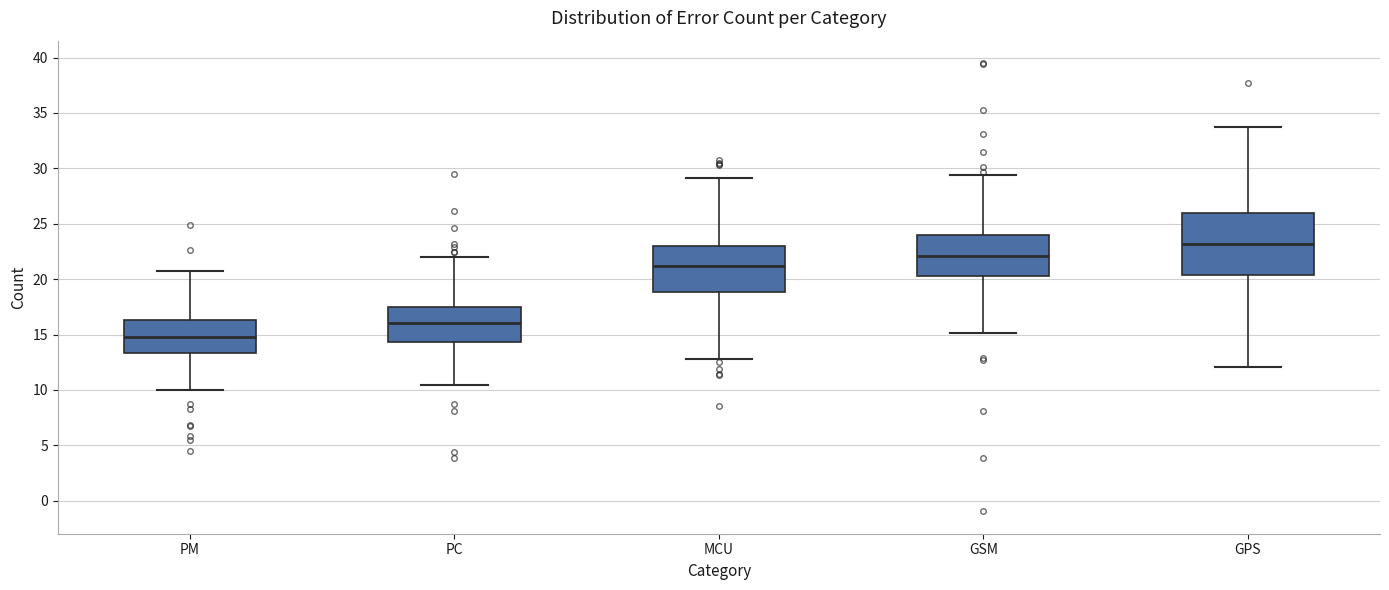

Reading left to right, read every box against the y-axis: the position of its median line, the range the box covers, and the ends of its whiskers. The values are not printed on the chart, so give them approximately, as read against the axis.

PM: median 15.0, box 13.5 to 16.5, whiskers 10.0 to 20.5
PC: median 16.0, box 14.5 to 17.5, whiskers 10.5 to 22.0
MCU: median 21.0, box 19.0 to 23.0, whiskers 13.0 to 29.0
GSM: median 22.0, box 20.5 to 24.0, whiskers 15.0 to 29.5
GPS: median 23.0, box 20.5 to 26.0, whiskers 12.0 to 33.5